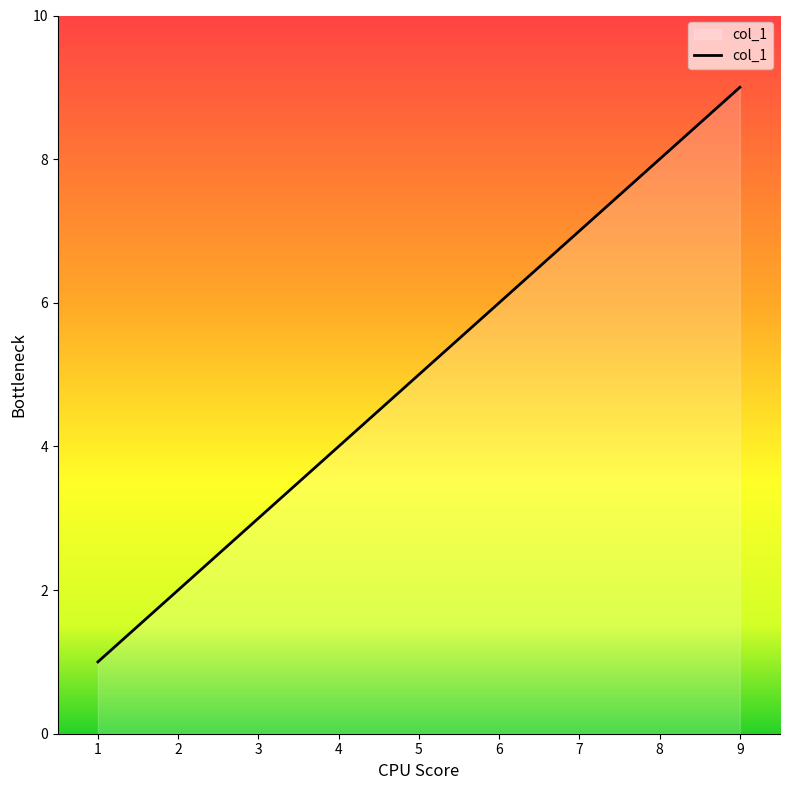

Which category has the highest value across all series?

9